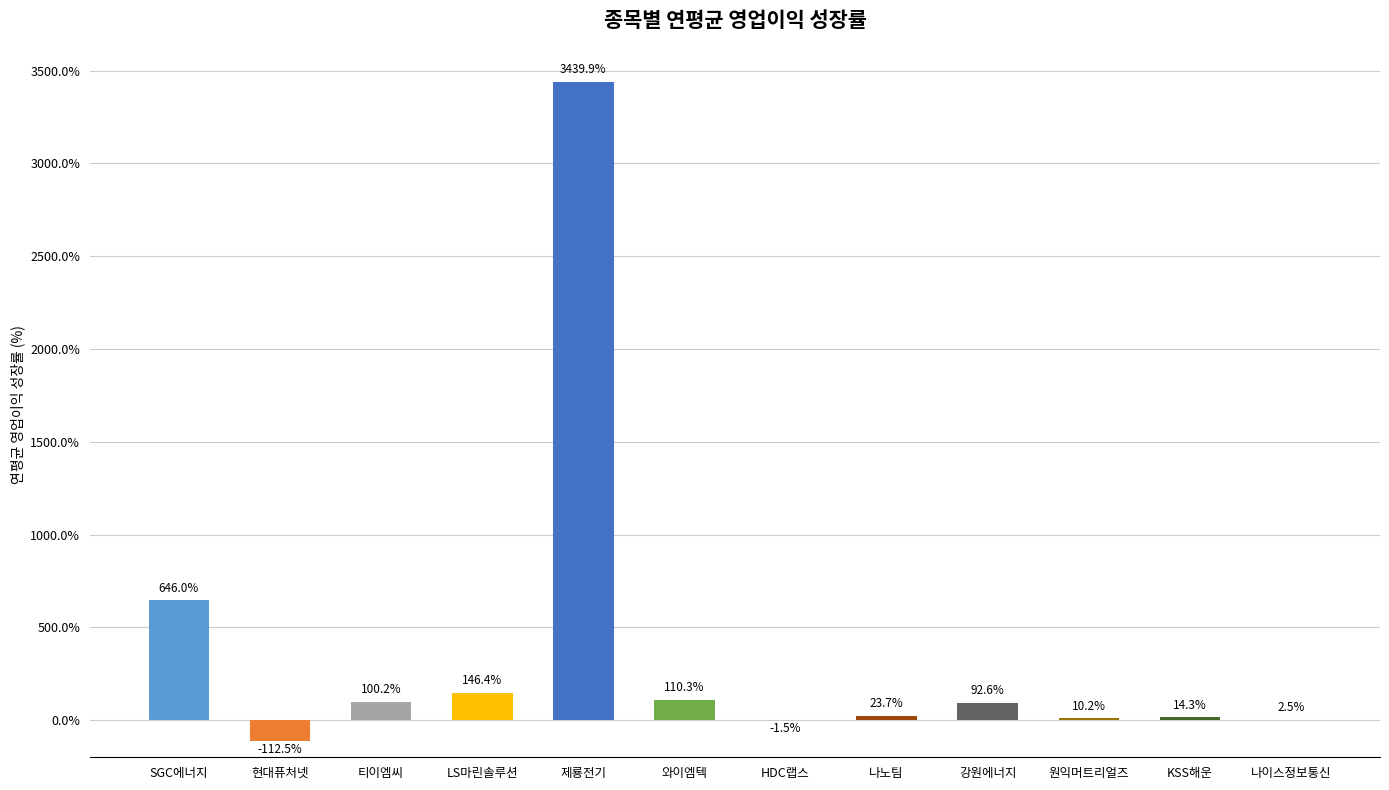

How many values are above zero?

10